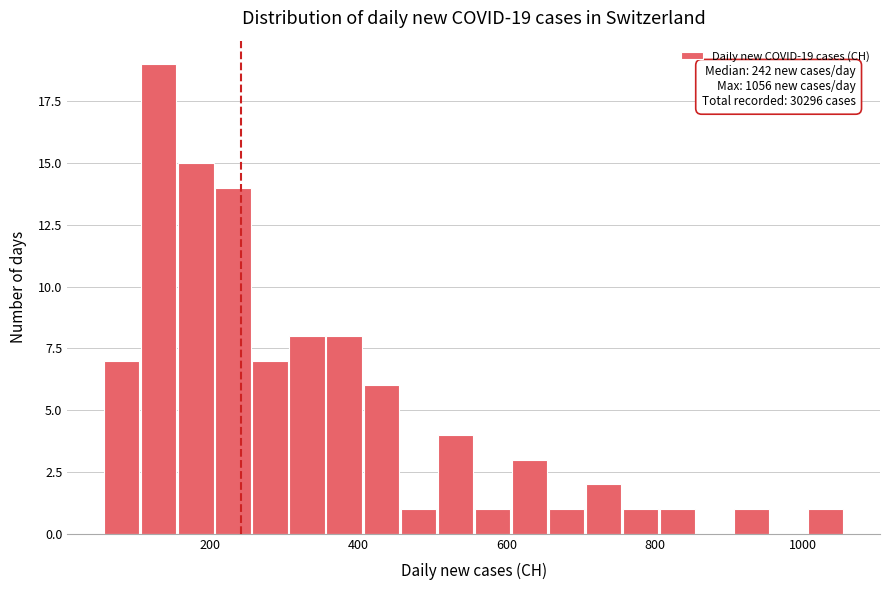

Read against the x-axis, roughly where is the centre of the tallest bar?

140